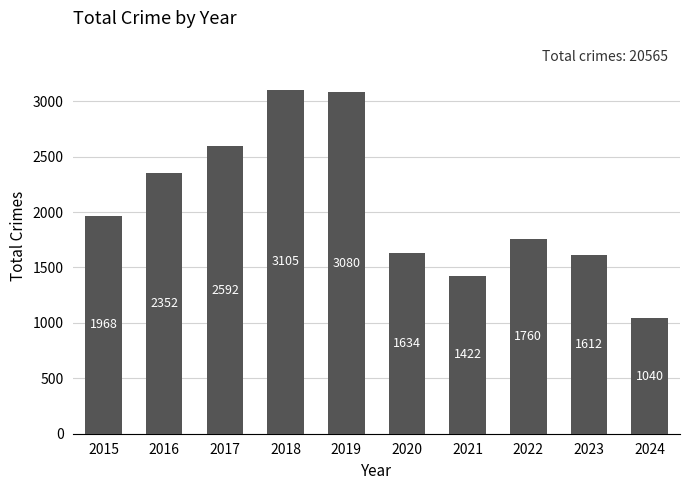

At which category does the chart reach its peak across all series?

2018